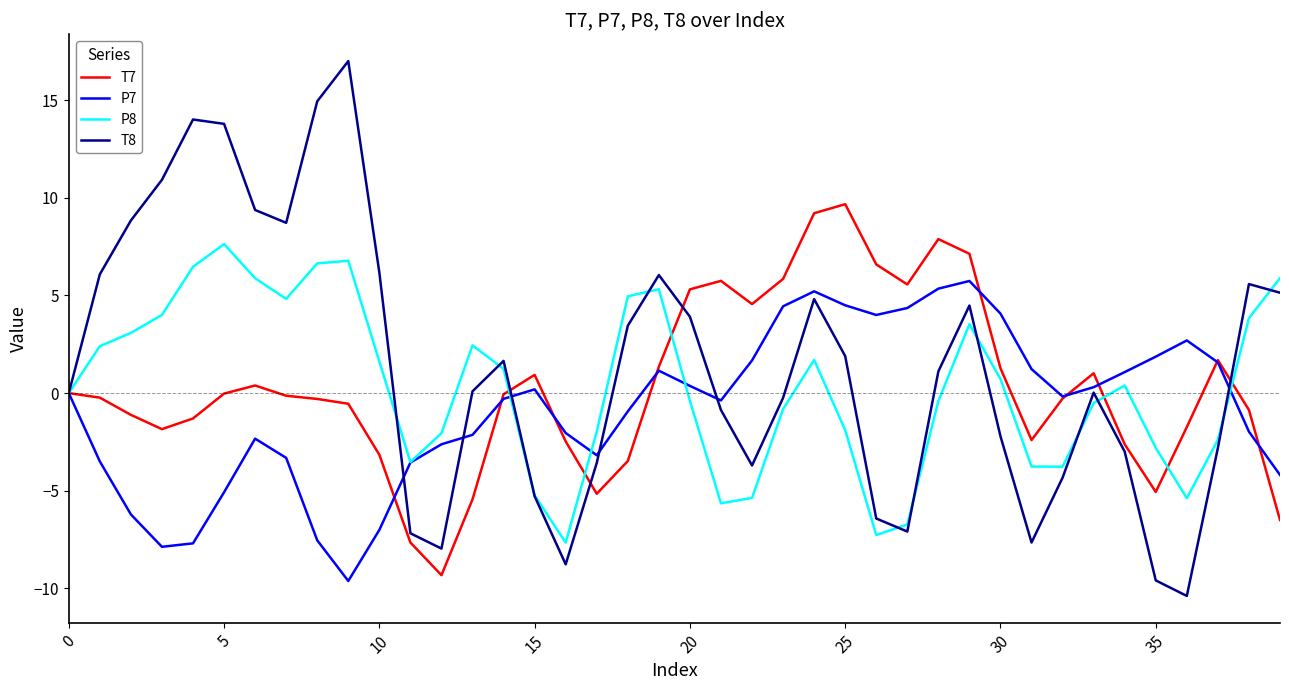

Rank the series by their maximum value, from lowest to highest.

P7, P8, T7, T8